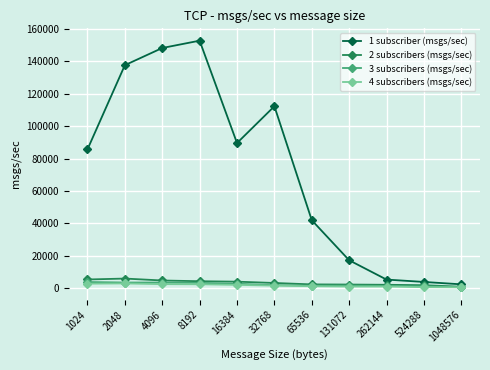

Does the chart have visible grid lines?

Yes